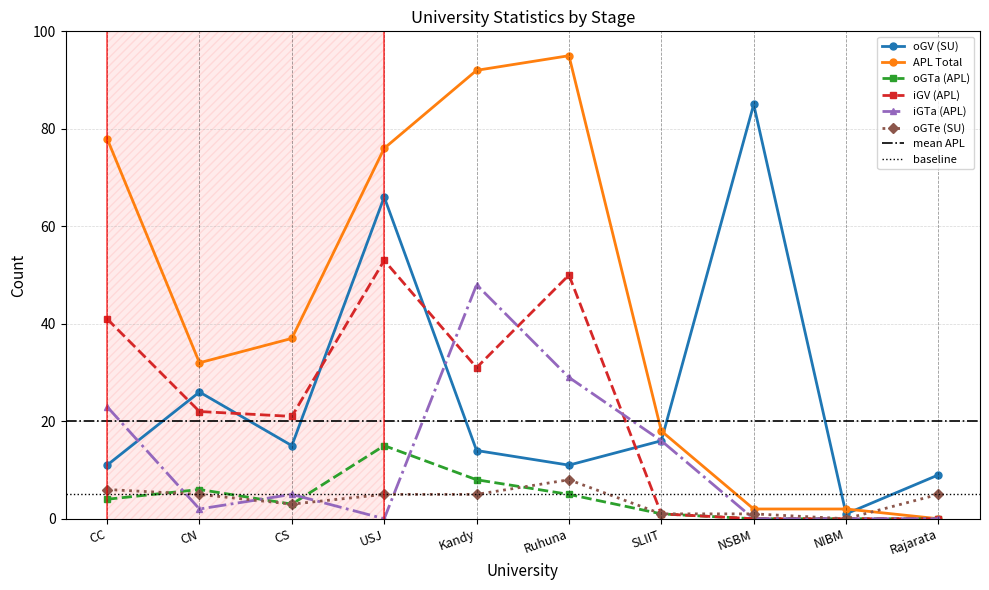

List the labels in order of iGV (APL) value, largest first.

USJ, Ruhuna, CC, Kandy, CN, CS, SLIIT, NSBM, NIBM, Rajarata